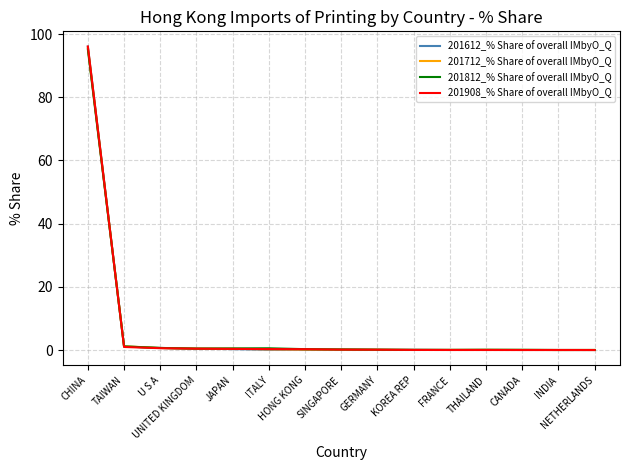

What is the greatest value displayed?

96.0